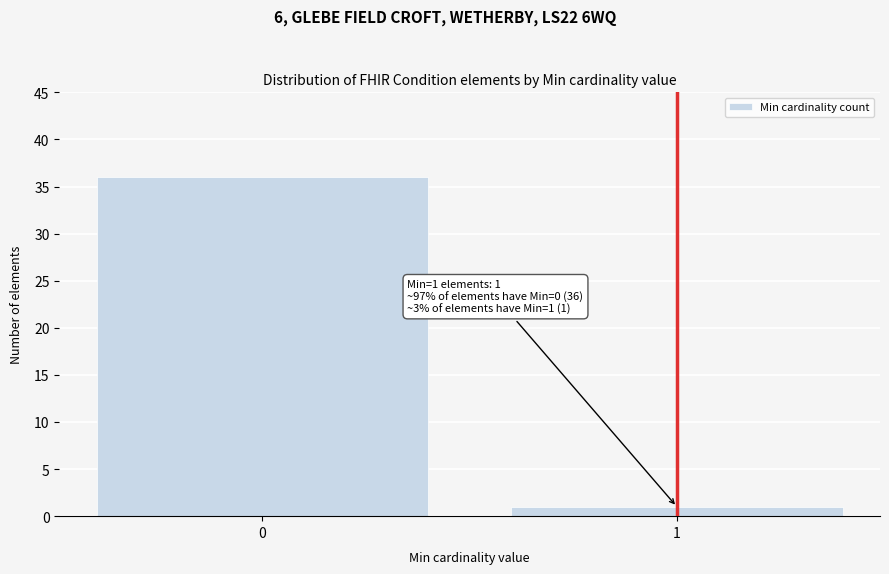

Reading left to right, what are all the values shown in this chart?

36	1